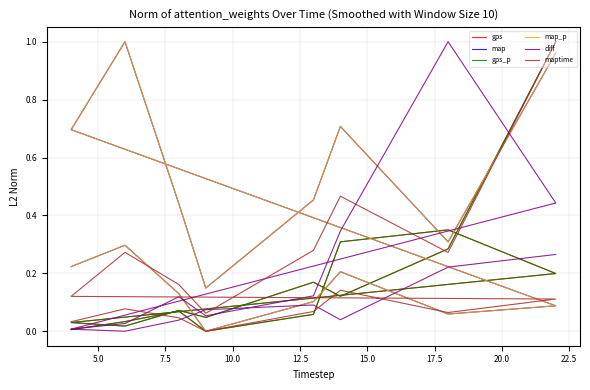

True or false: map has a value of 0.2 at 11.

False